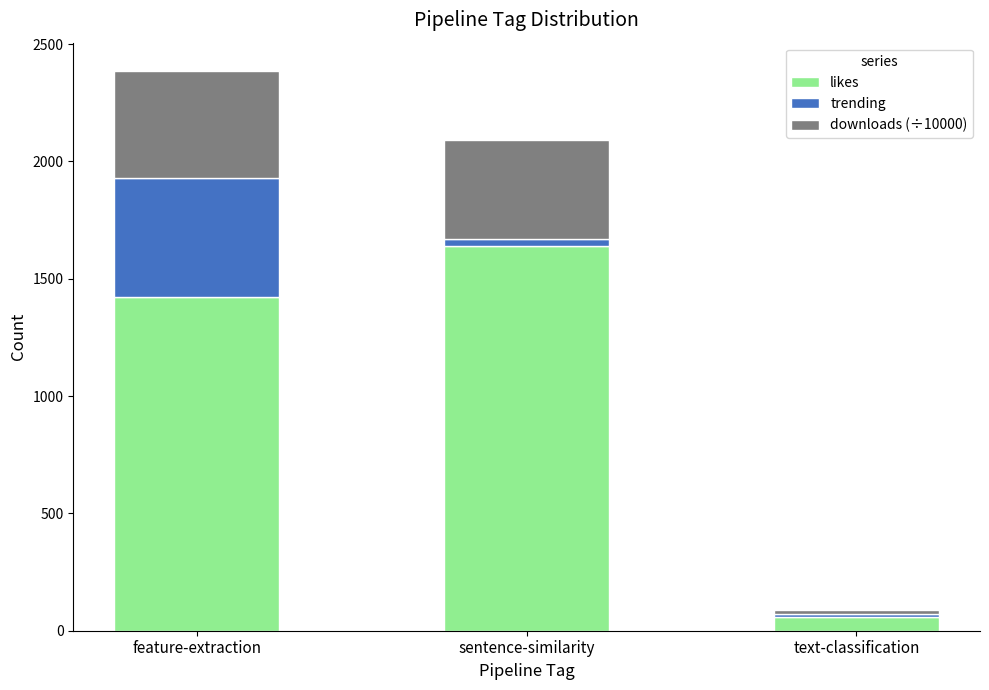

How many categories are shown in the chart?

3